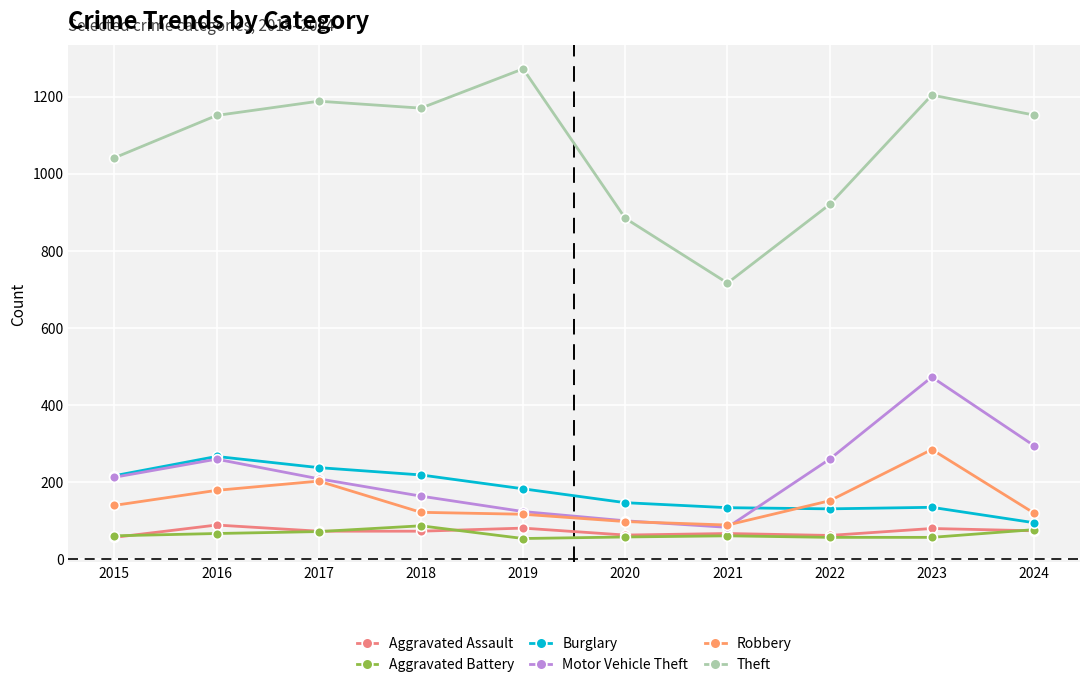

What is the total value across all series at 2021?

1145